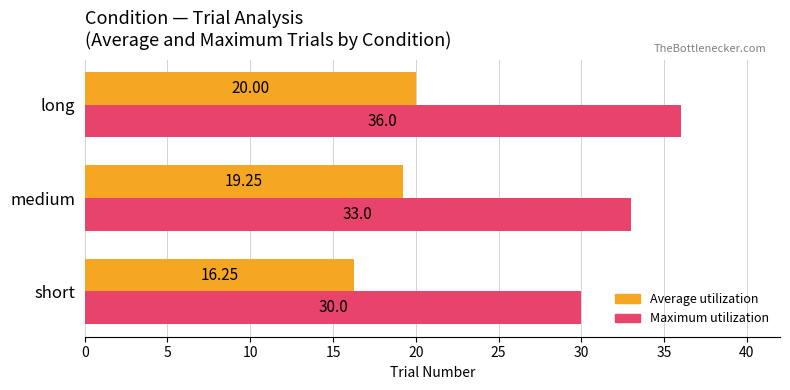

Between short and long, which series saw the biggest shift?

Maximum utilization